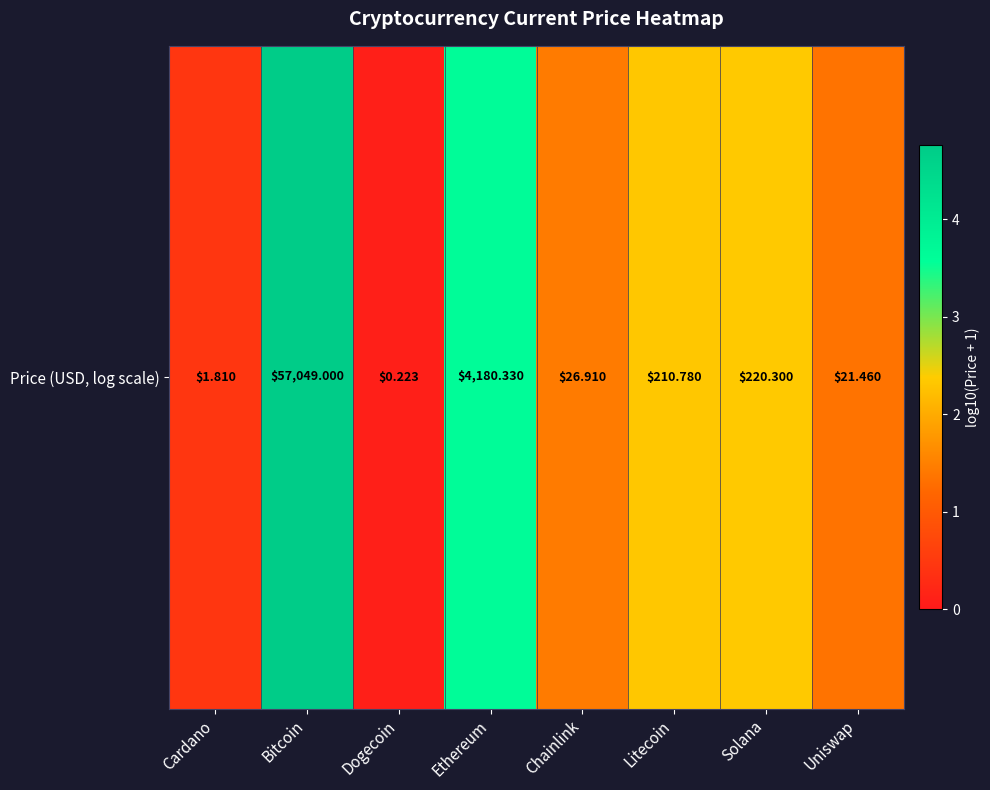

Reading left to right, list all the values displayed in this chart.

Cardano=0.4	Bitcoin=4.8	Dogecoin=0.1	Ethereum=3.6	Chainlink=1.4	Litecoin=2.3	Solana=2.3	Uniswap=1.4